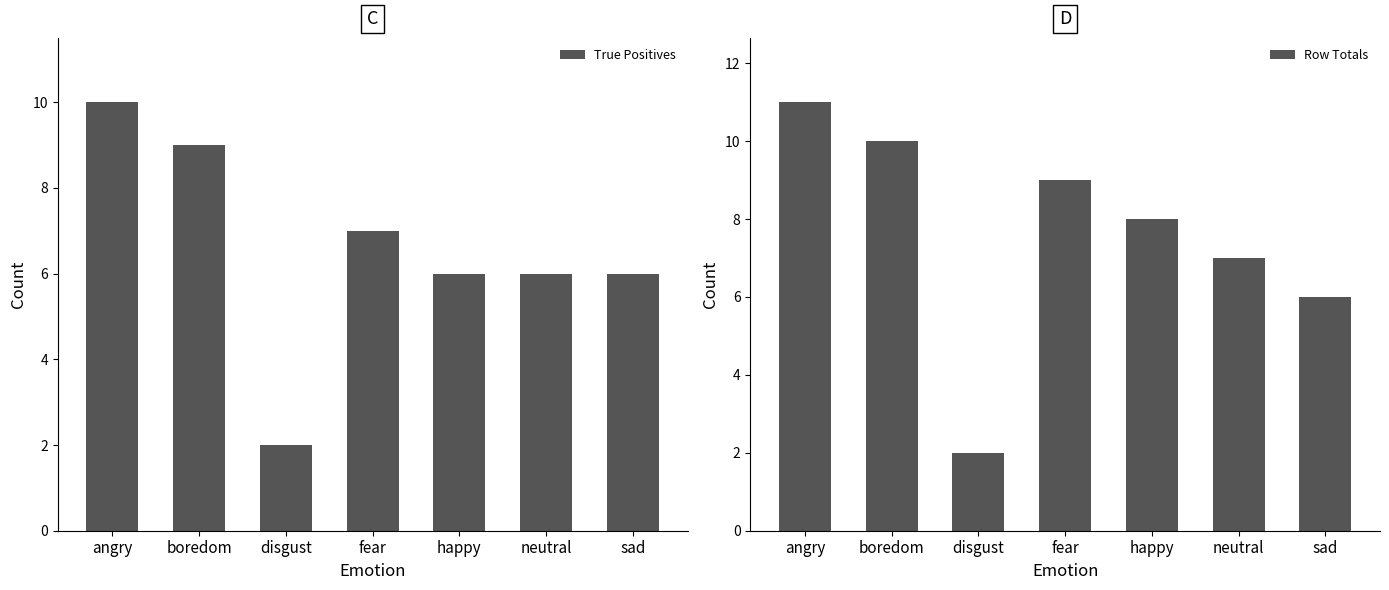

Reading left to right, what are all the values shown in this chart?

True Positives: angry=10	boredom=9	disgust=2	fear=7	happy=6	neutral=6	sad=6
Row Totals: angry=11	boredom=10	disgust=2	fear=9	happy=8	neutral=7	sad=6